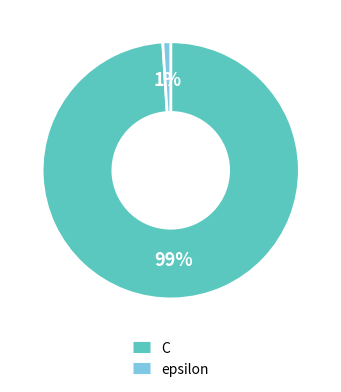

To the nearest percent, what is the difference between the largest and smallest slice percentages?

98%